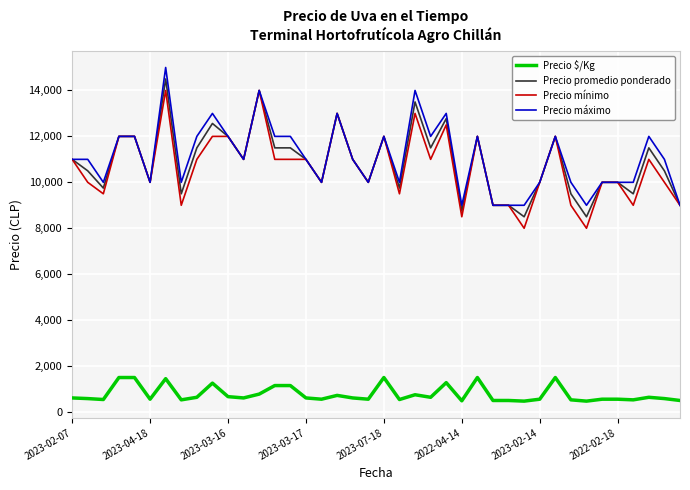

How many values in the Precio mínimo series are below 11000?

19